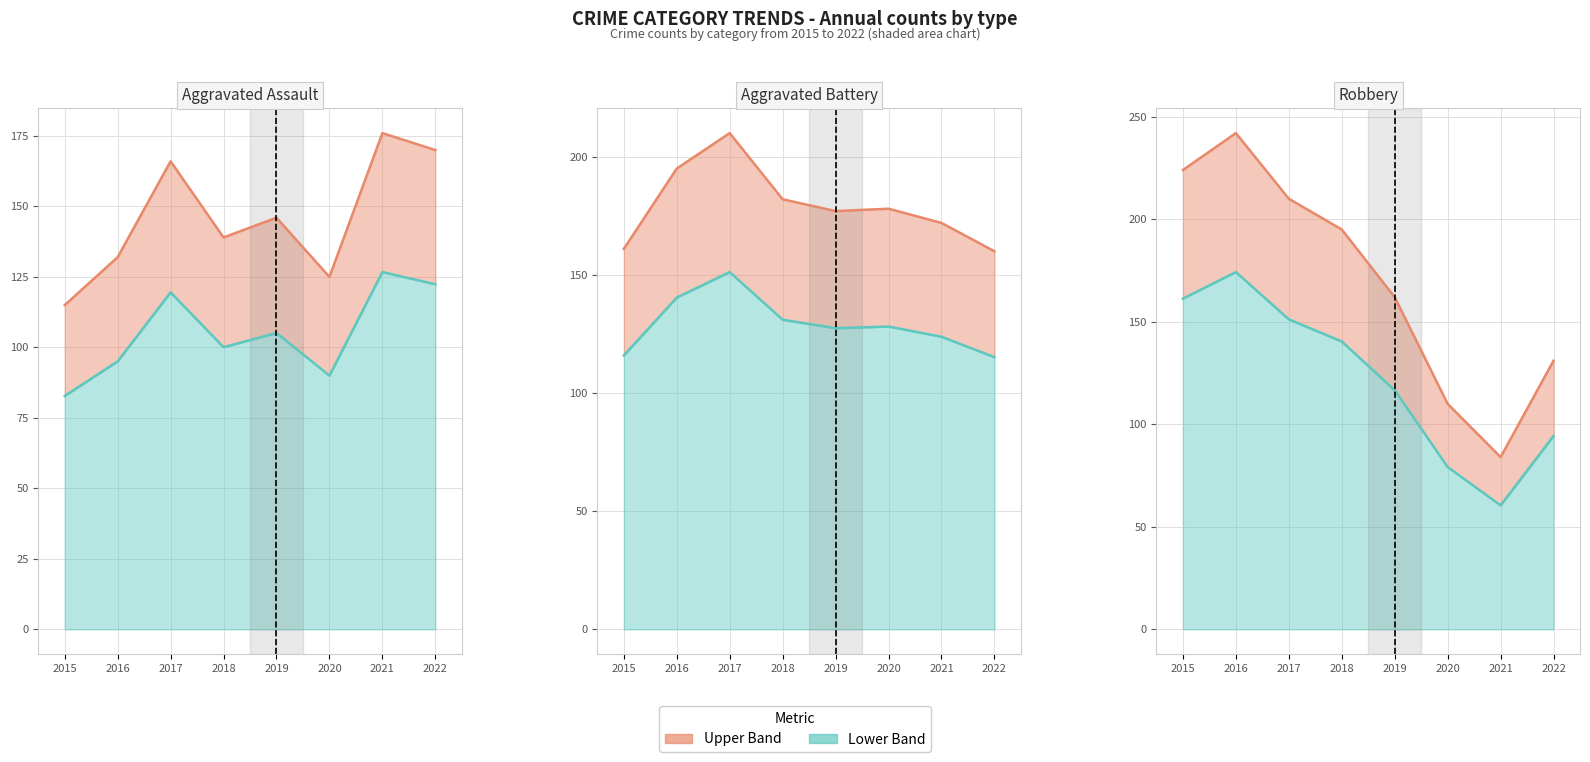

What is the minimum value for Crime Count (line)?

84.0